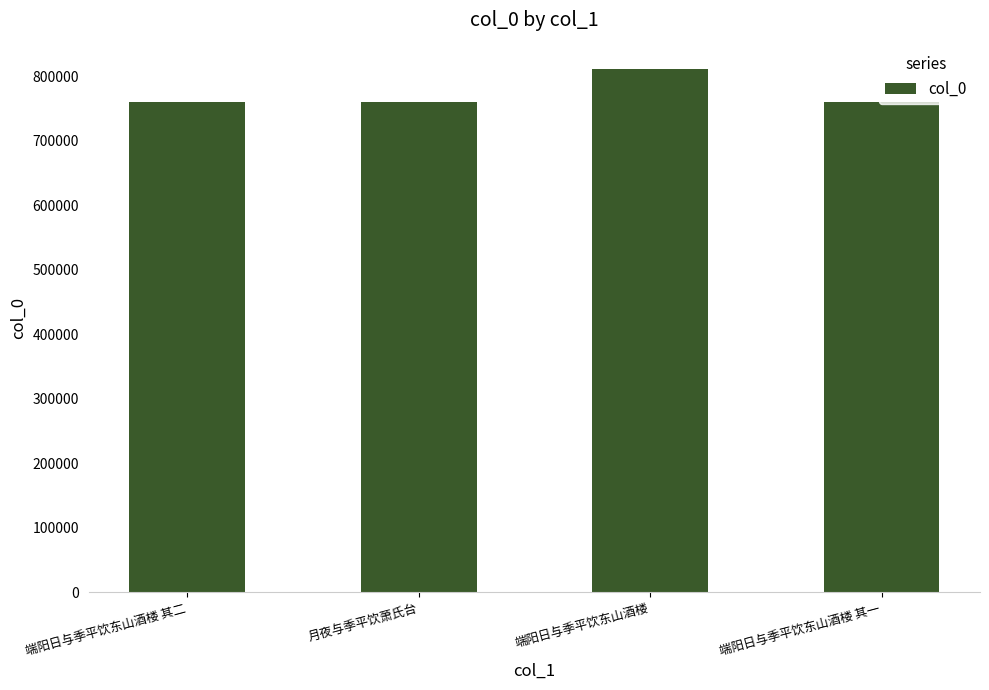

Which has a higher value, 端阳日与季平饮东山酒楼 or 端阳日与季平饮东山酒楼 其一?

端阳日与季平饮东山酒楼